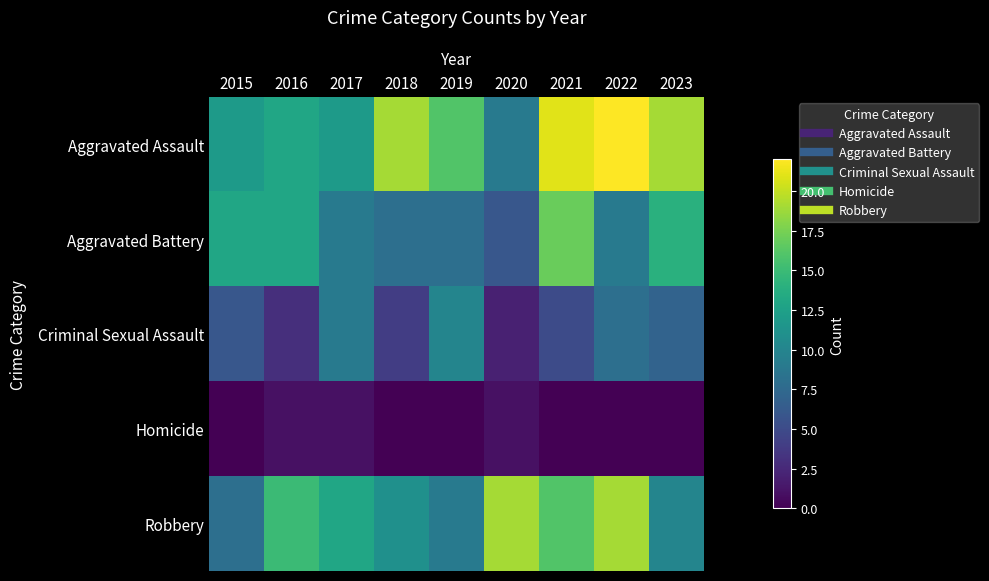

Which series has the widest spread of values?

Aggravated Assault